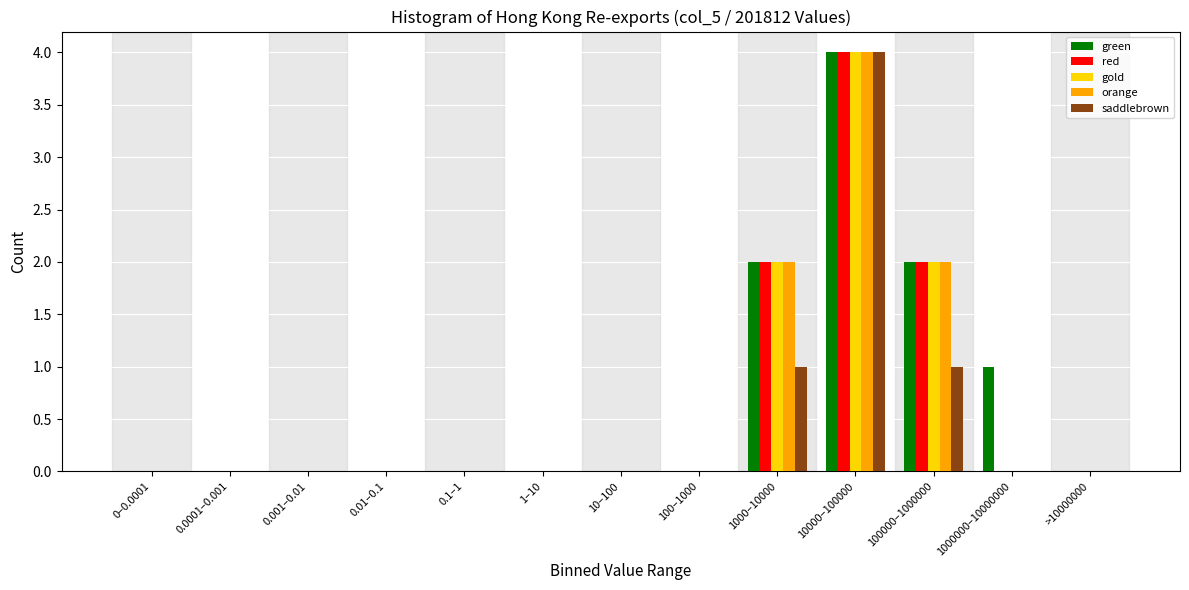

Is it true that green equals 2 at 100000–1000000?

True